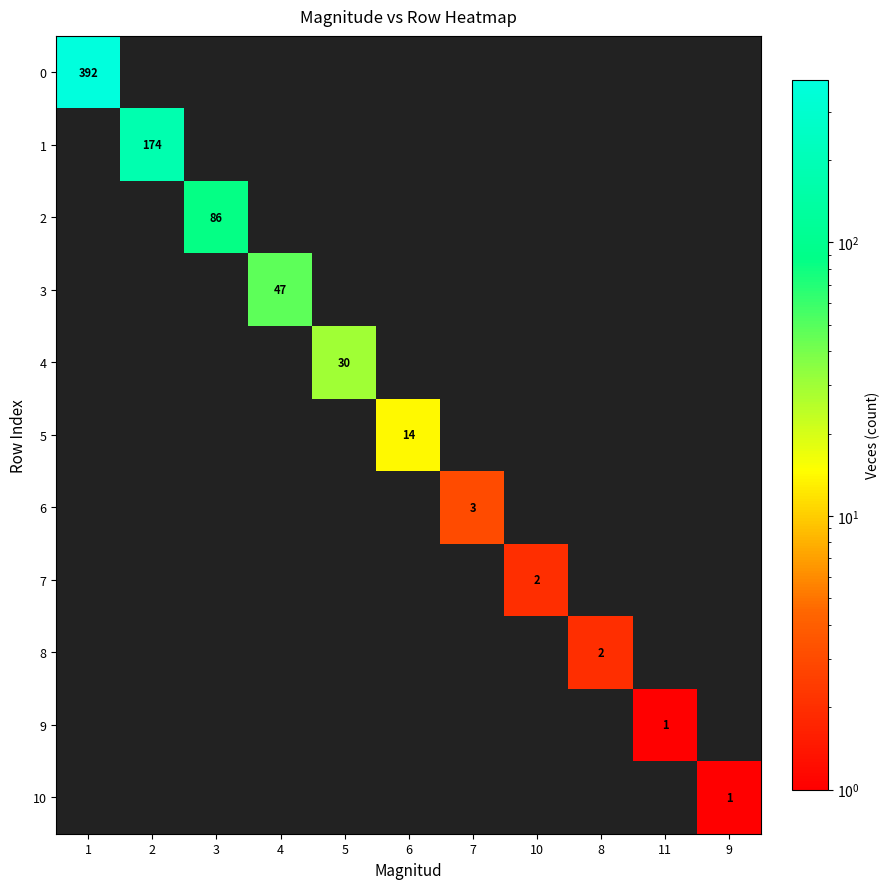

The value of 4 at 5 is 11. True or false?

False